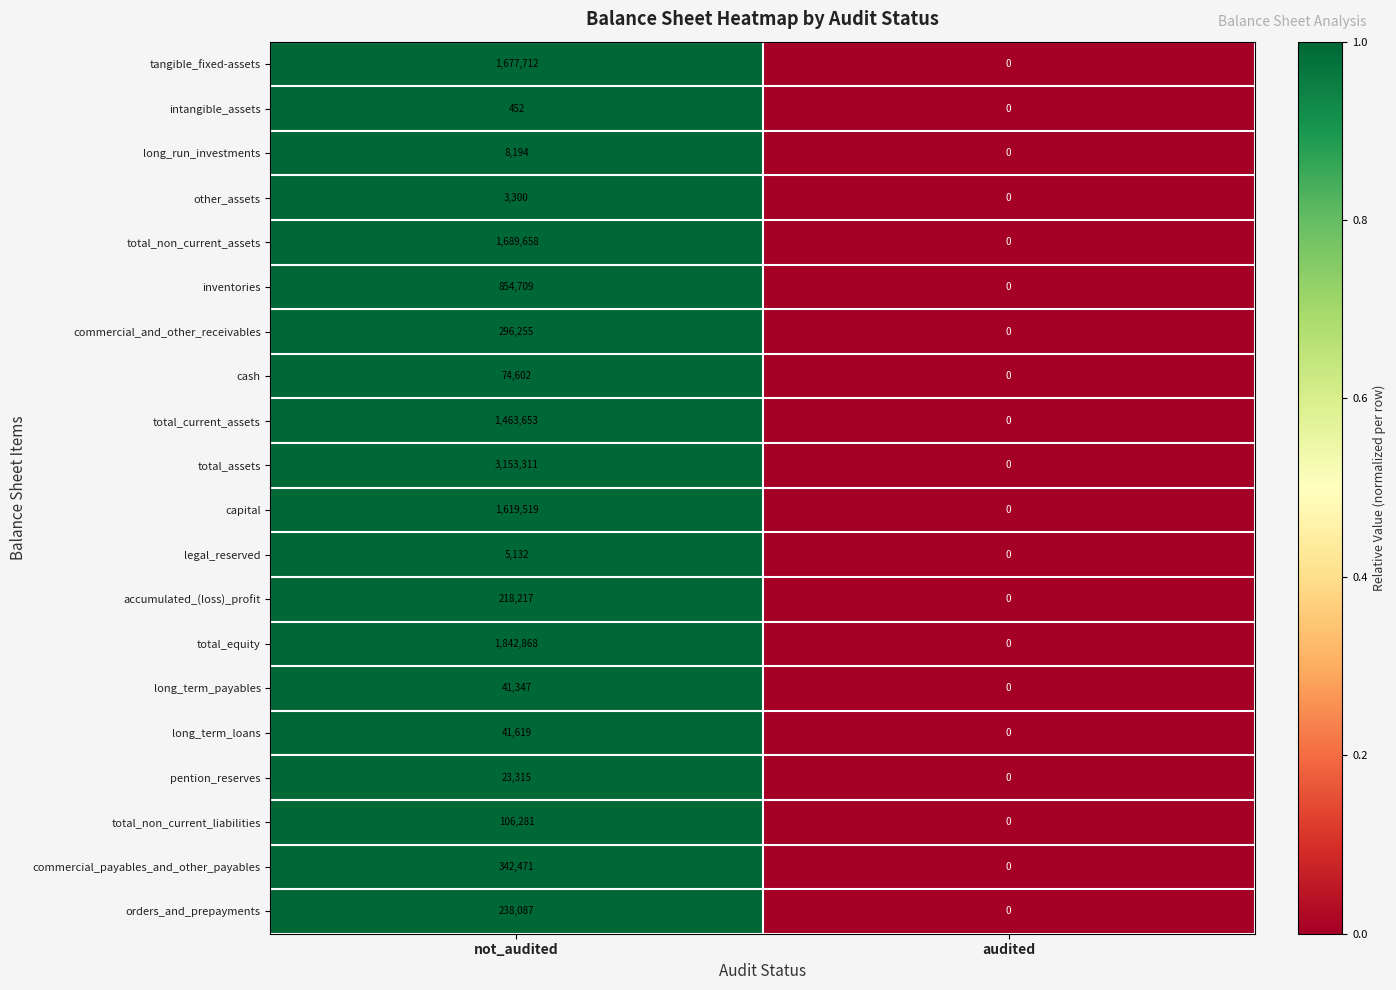

At which label is inventories closest to 427354?

audited